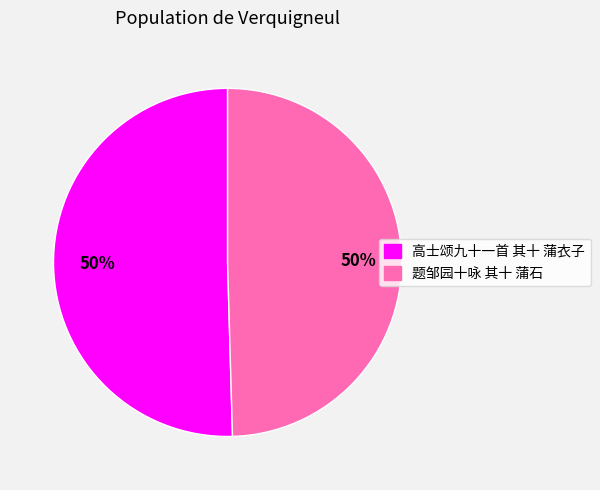

Is it true that 高士颂九十一首 其十 蒲衣子 is 64% of the pie?

False